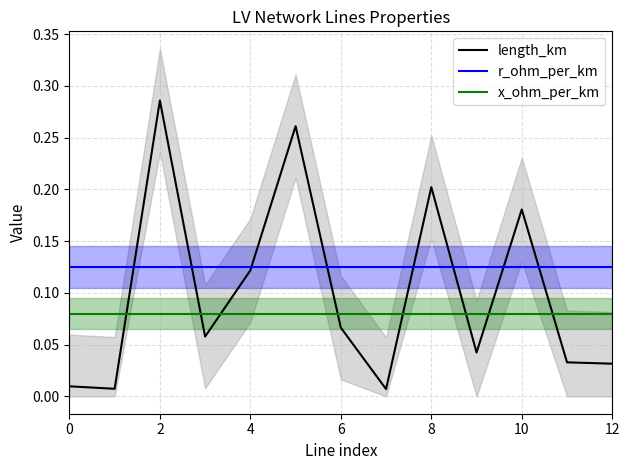

How many intersections are there between x_ohm_per_km and length_km?

8